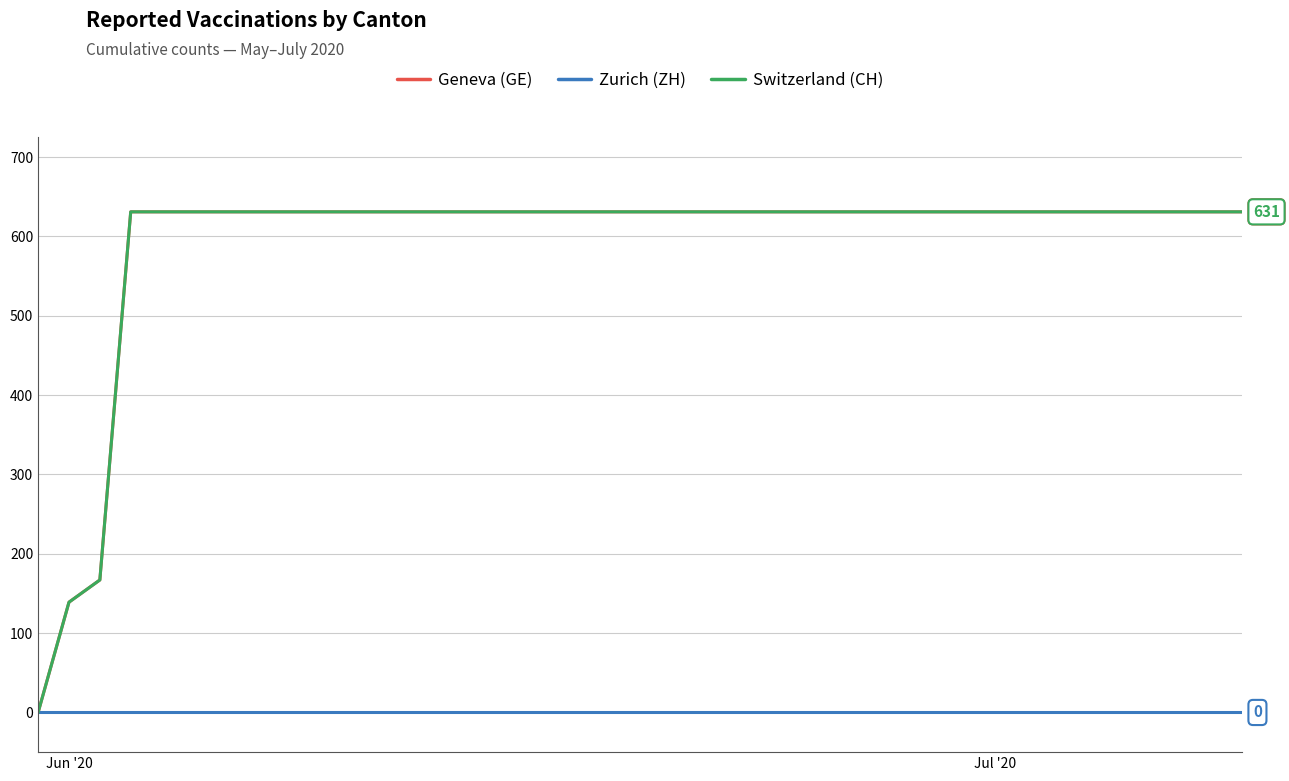

True or false: Switzerland (CH) and Zurich (ZH) intersect in this chart.

False